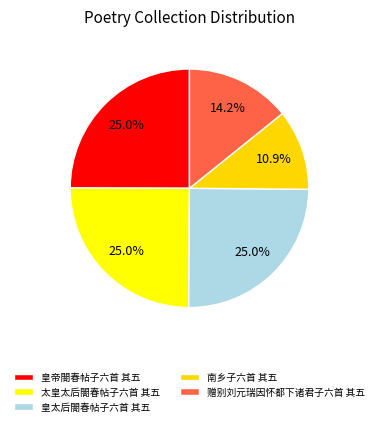

The 南乡子六首 其五 slice represents 25% of the pie. True or false?

False